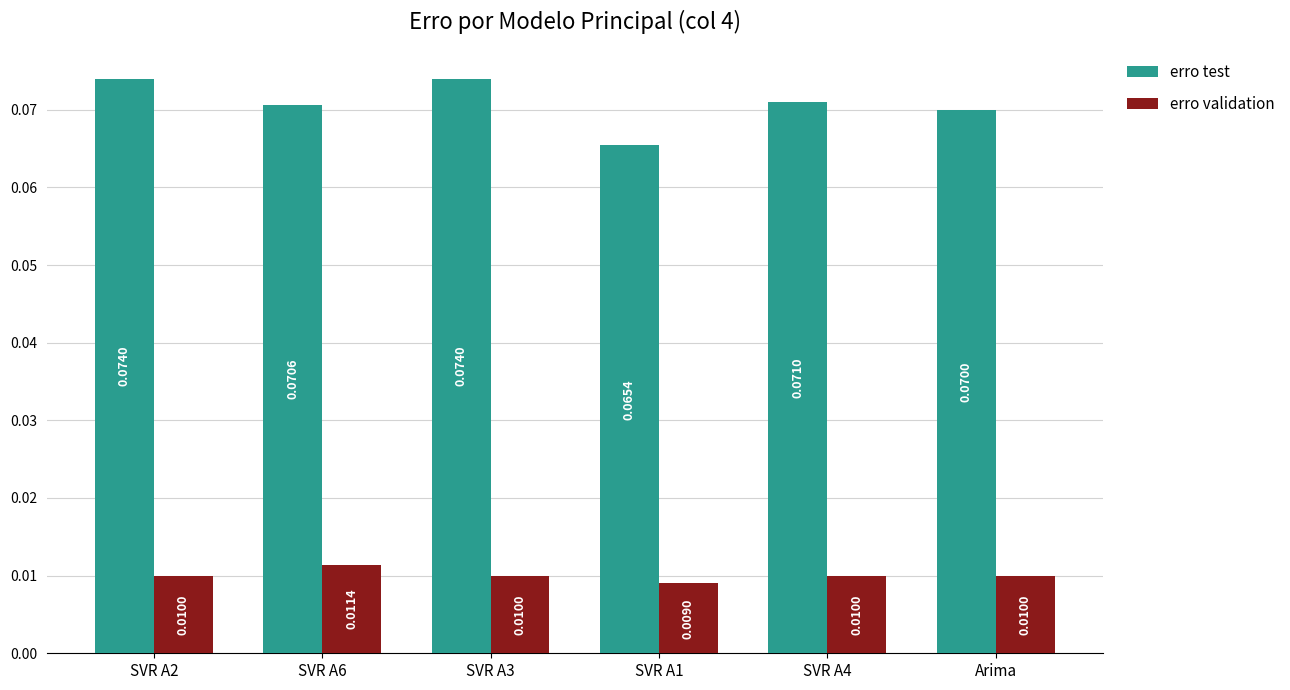

Is the value of erro test at SVR A2 greater than the value of erro validation at SVR A6?

Yes